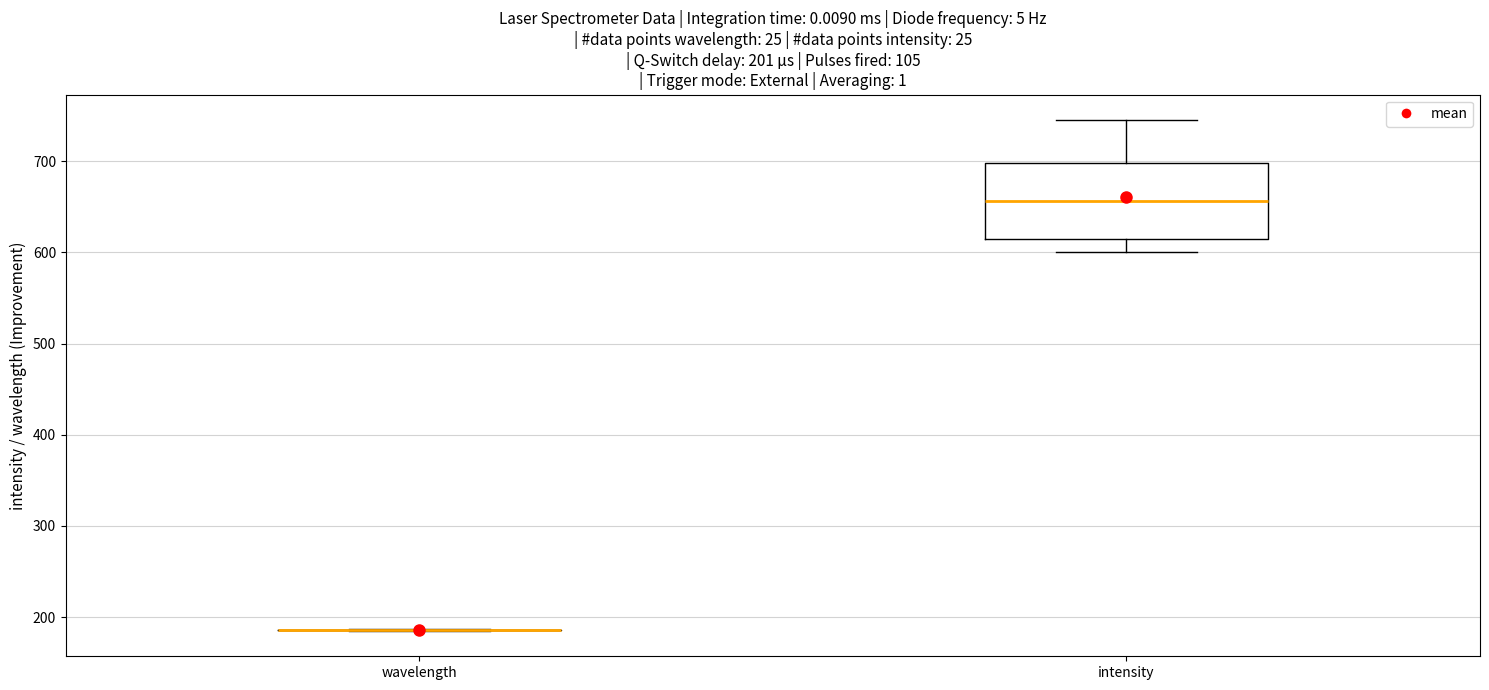

Which box is the tallest, from its lower edge to its upper edge?

intensity